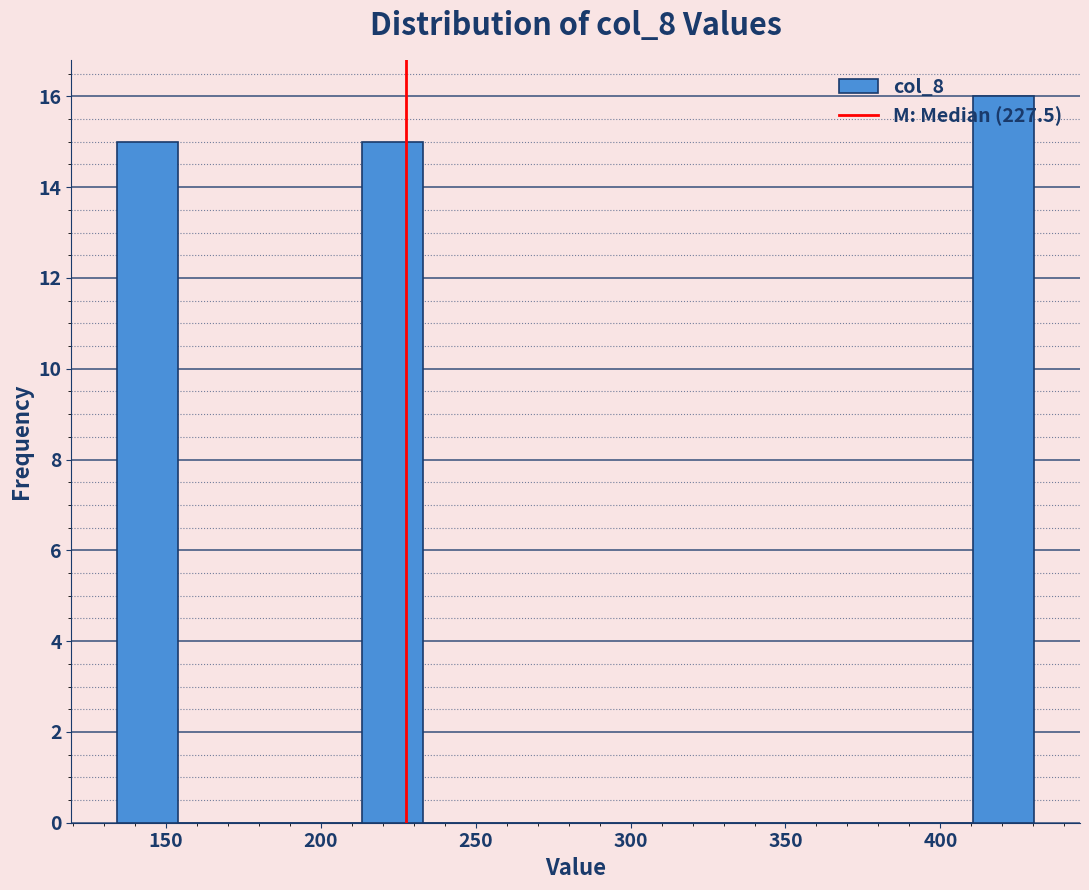

Around what value on the x-axis is the tallest bar? Give the approximate position of its centre, as read against the axis.

420